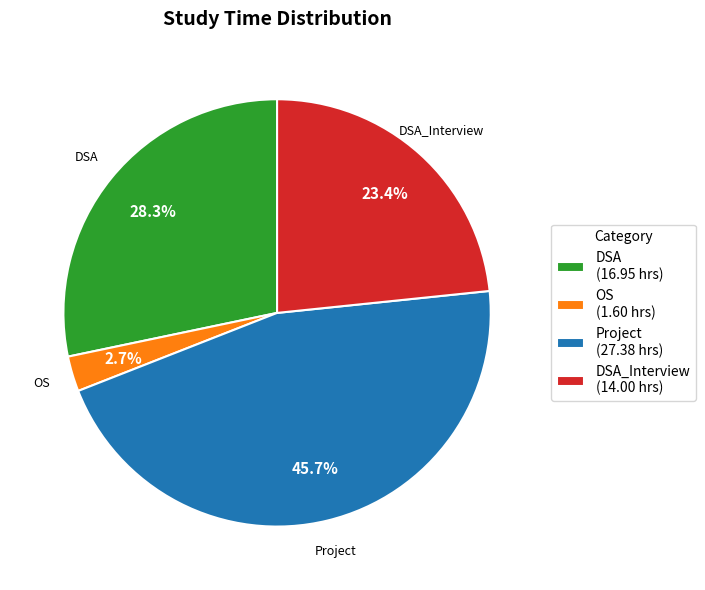

What percentage is NOT represented by OS (1.60 hrs)?

97.3%